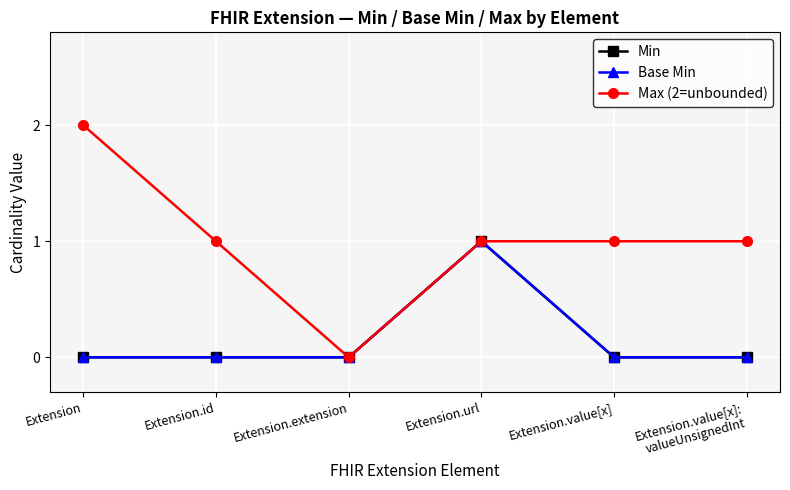

Does the chart have visible grid lines?

Yes